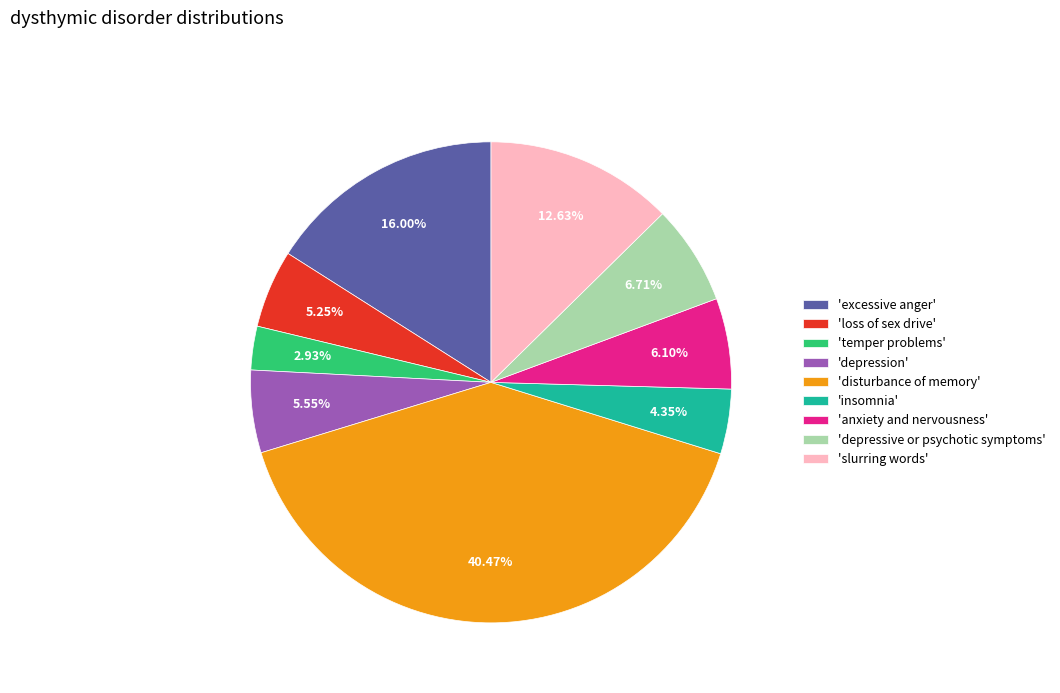

Which slice is the smallest?

'temper problems'